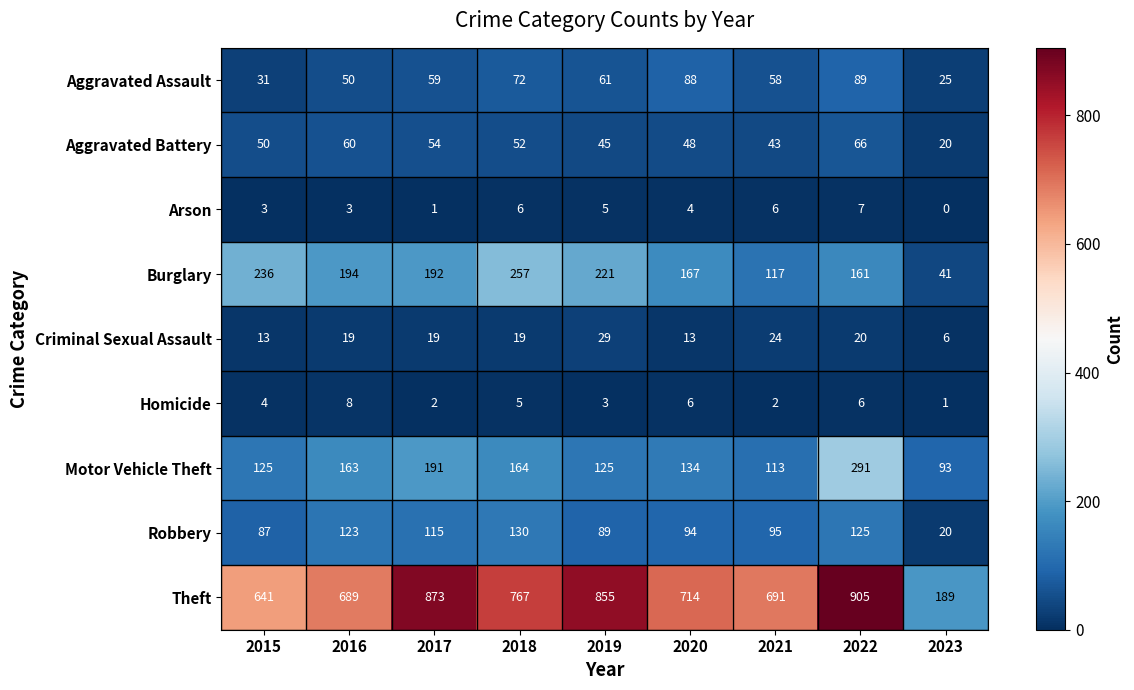

Is it true that Aggravated Assault equals 79 at 2017?

False